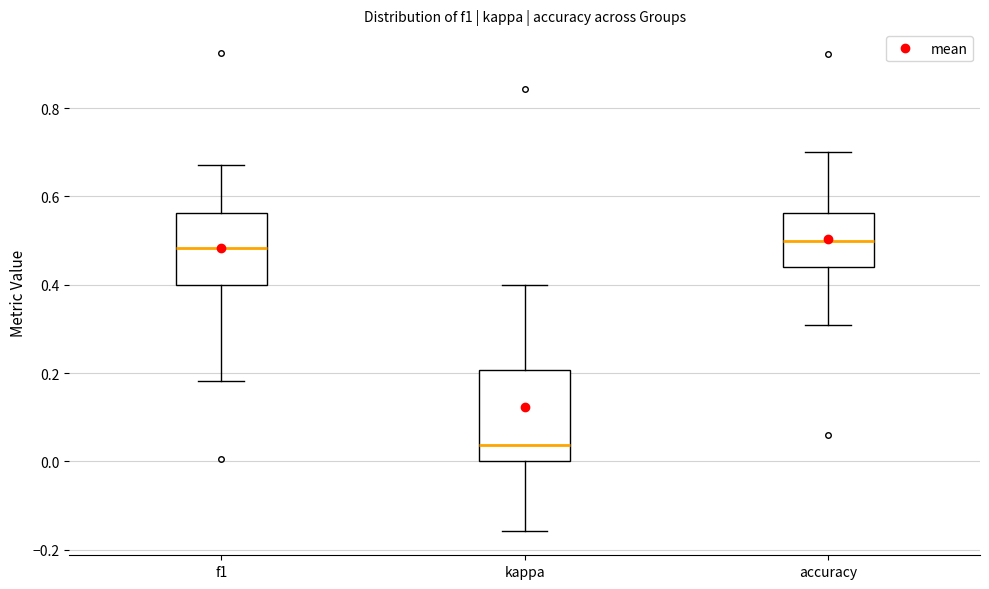

Where does the lower whisker of the box for accuracy end on the y-axis? The values are not printed on the chart, so give them approximately, as read against the axis.

0.30